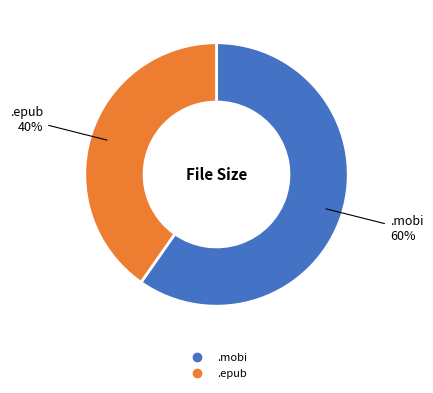

Is there any slice that represents more than half of the pie?

Yes